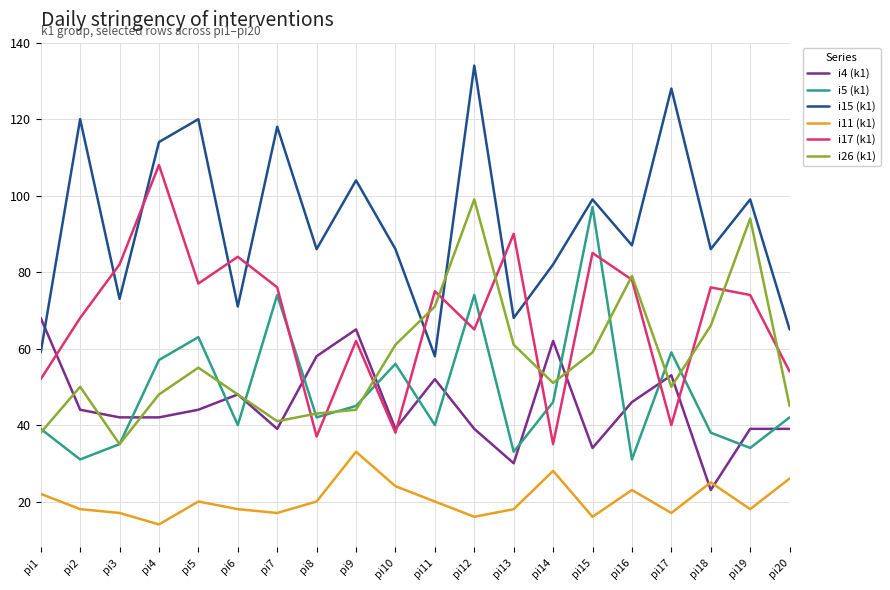

True or false: i17 (k1) and i11 (k1) intersect in this chart.

False